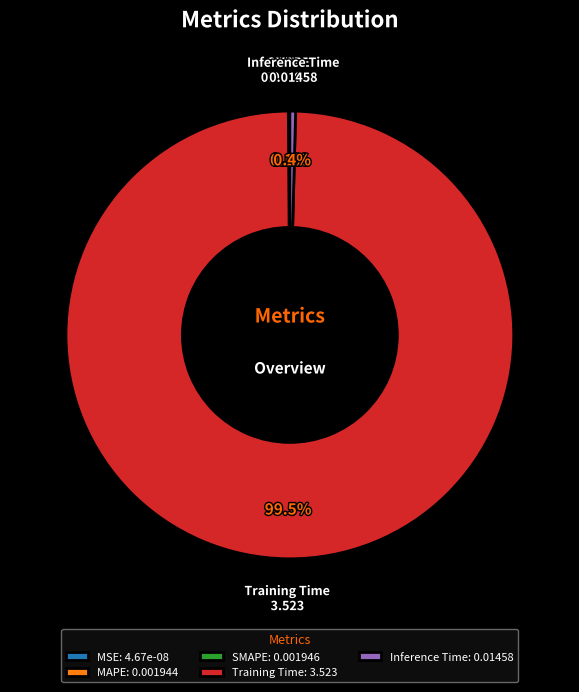

Combined, do Inference Time: 0.01458 and Training Time: 3.523 account for over 50%?

Yes